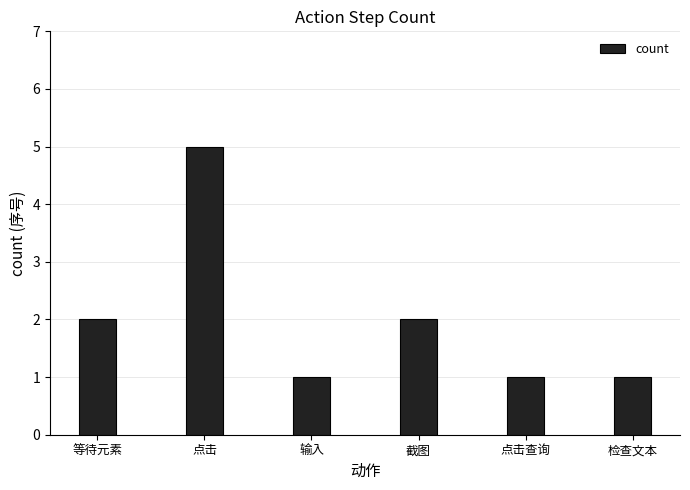

How many values are below 2?

3